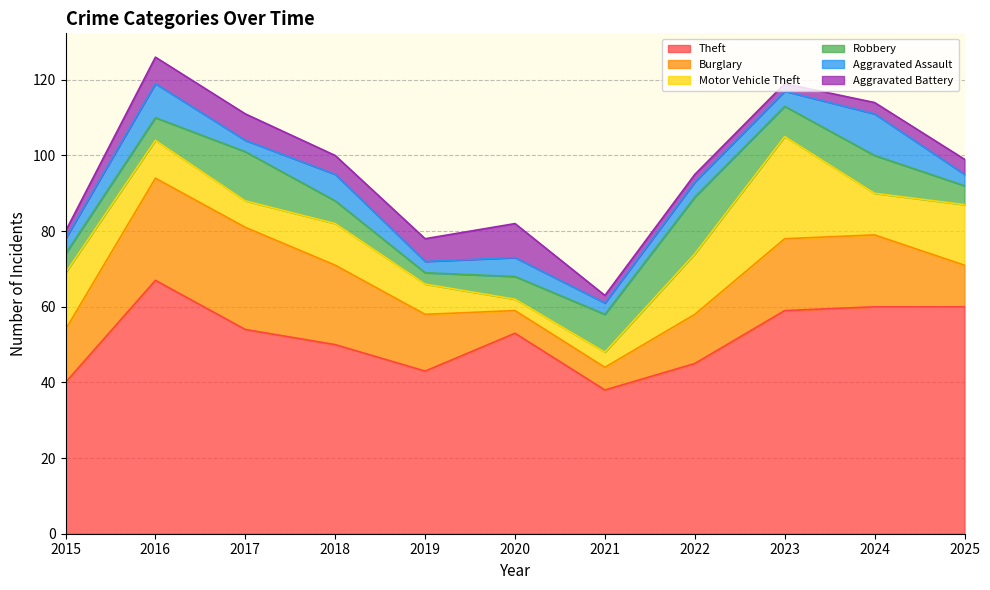

What is the difference between the maximum and minimum values in the Motor Vehicle Theft series?

24